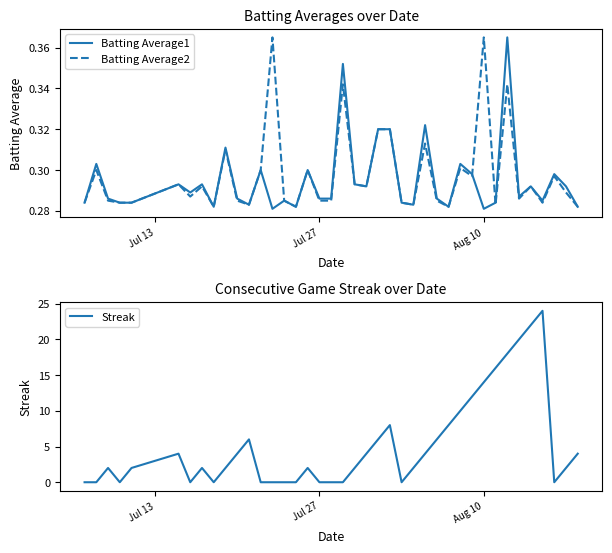

Which series has the largest total across all categories?

Streak